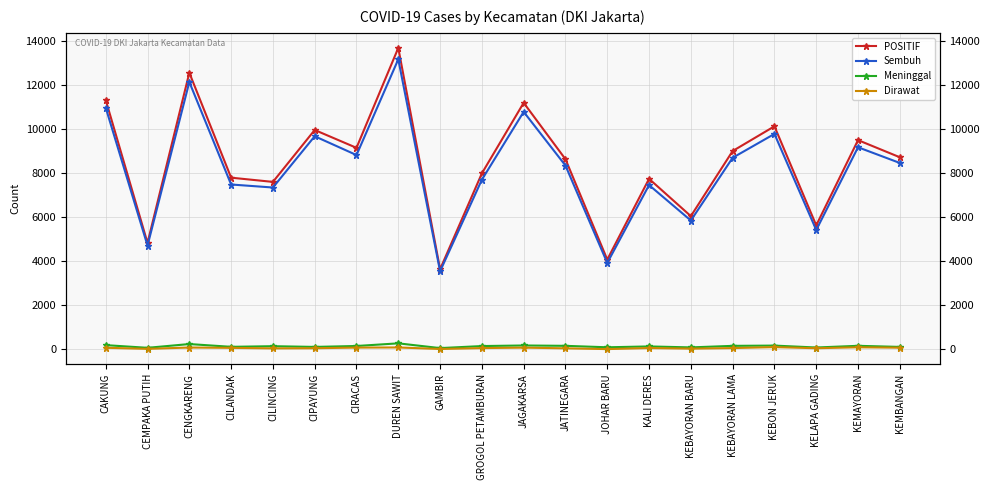

What is the label of the 19th point from the left?

KEMAYORAN